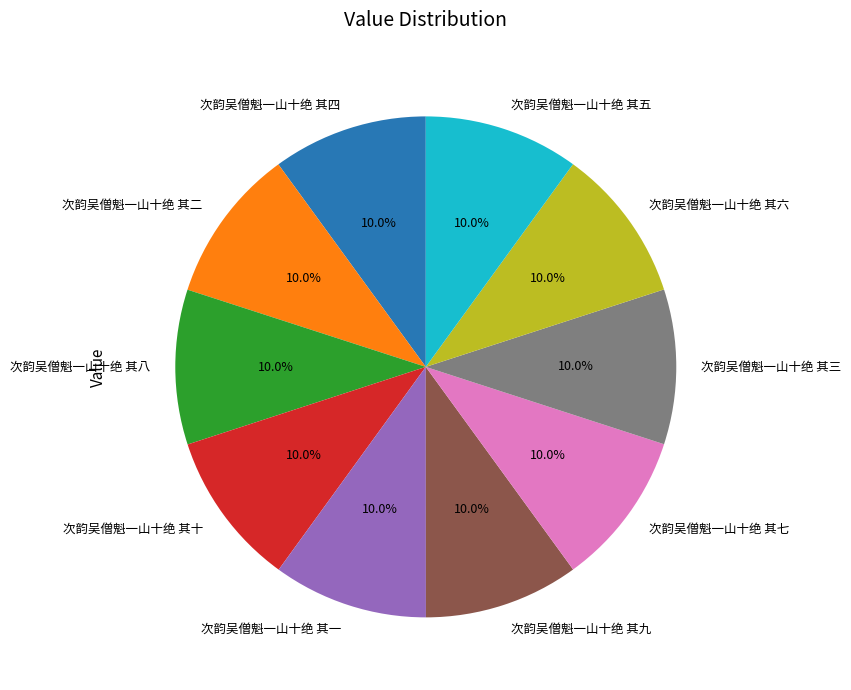

The 次韵吴僧魁一山十绝 其二 slice represents 10% of the pie. True or false?

True